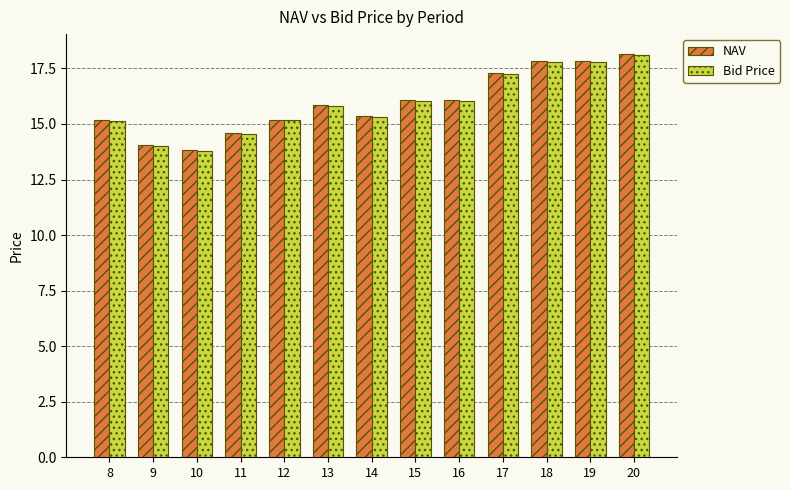

How many values in the NAV series exceed 15?

10